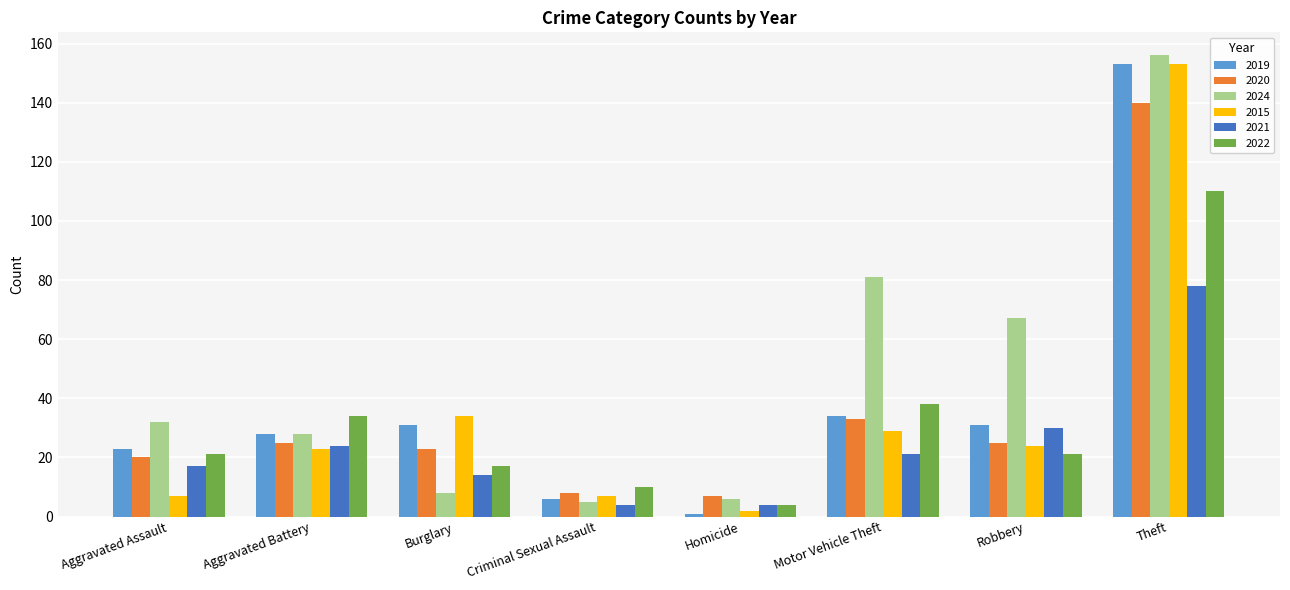

The value of 2015 at Aggravated Battery is 33. True or false?

False